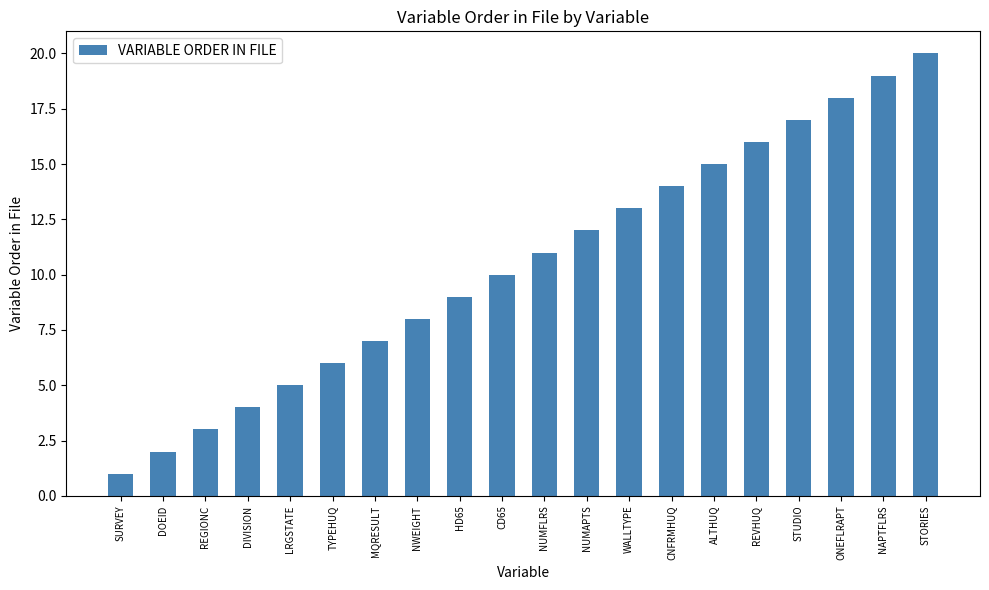

Is it true that the value at STORIES is 20?

True